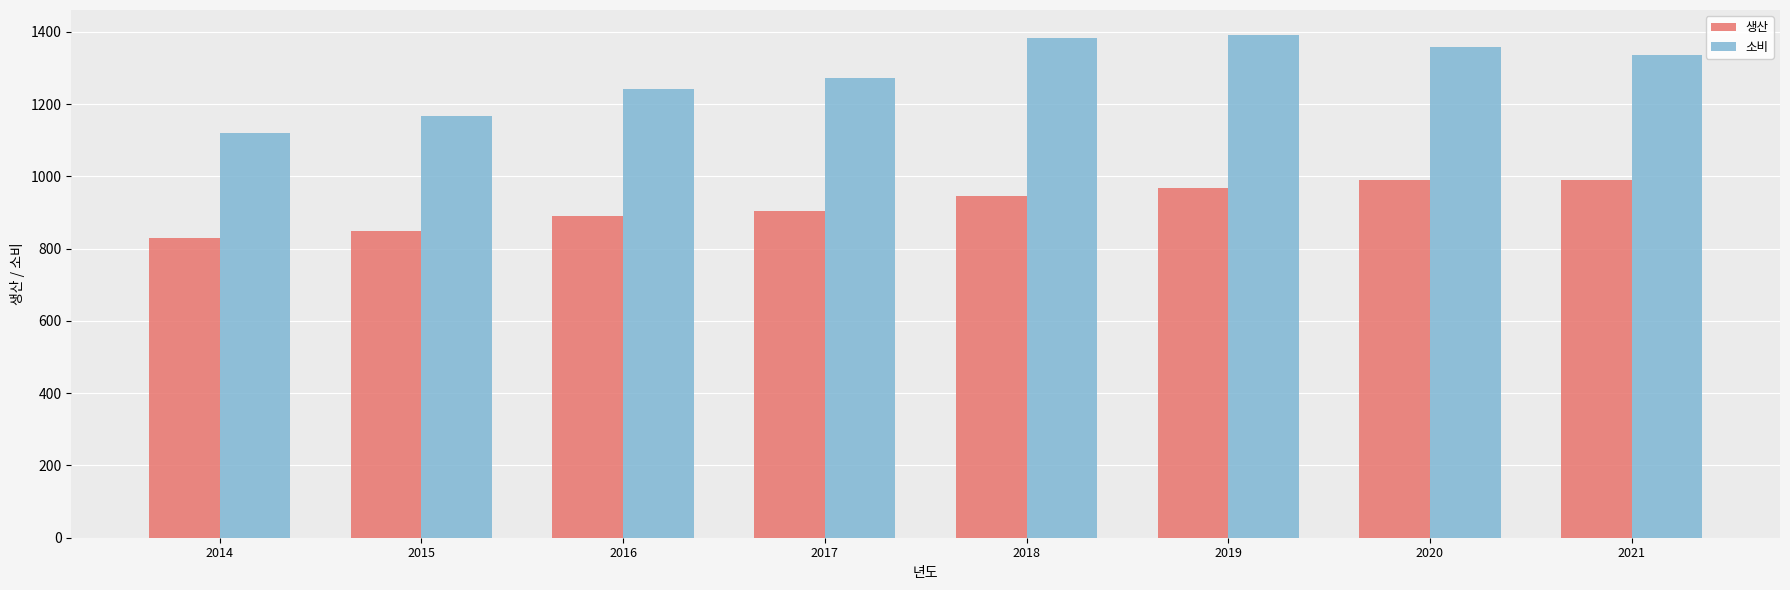

Which series has the largest total across all categories?

소비